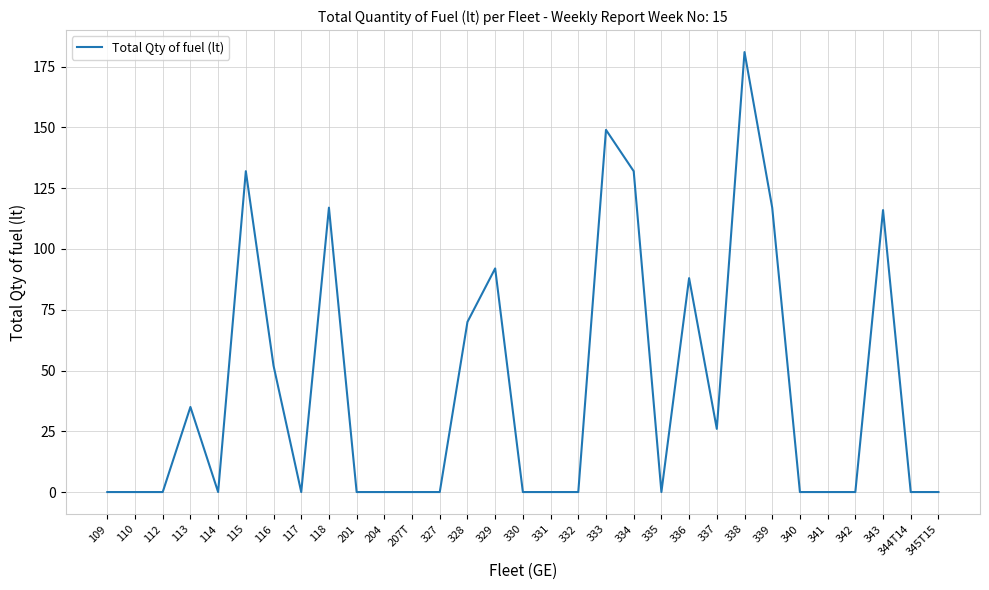

The chart shows a value of -76 at 344T14. True or false?

False